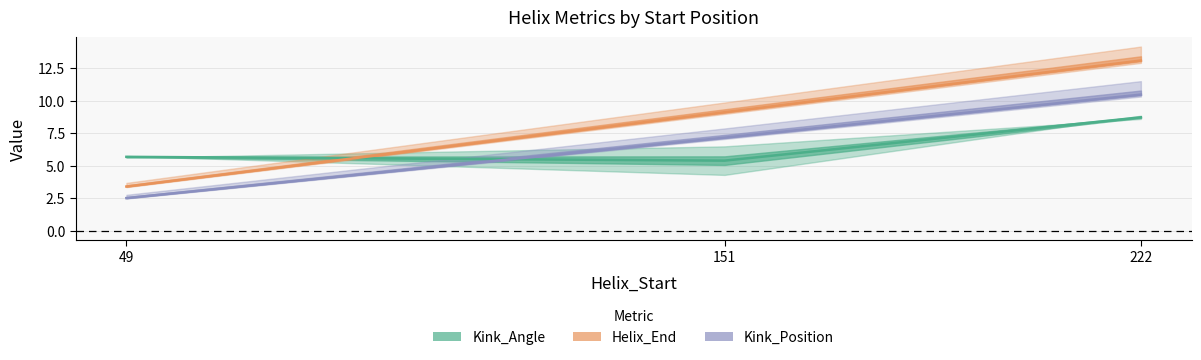

Count the number of data series in this chart.

3